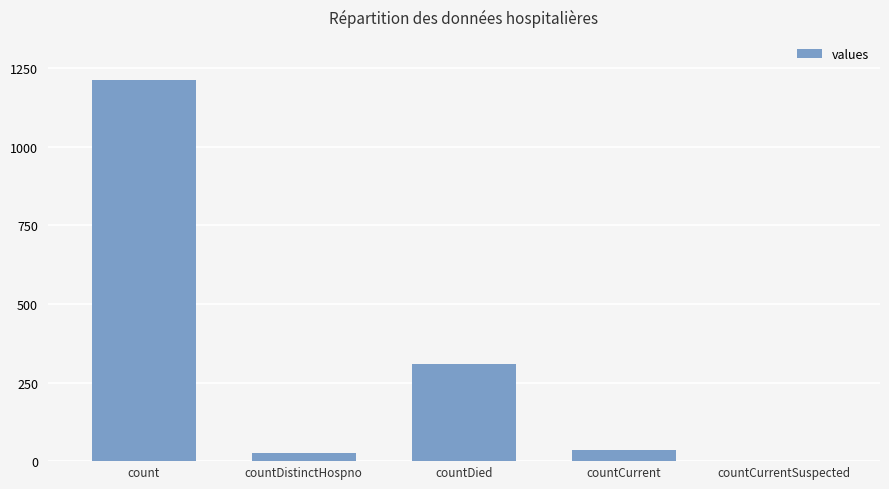

Where does the data first go above 37?

count